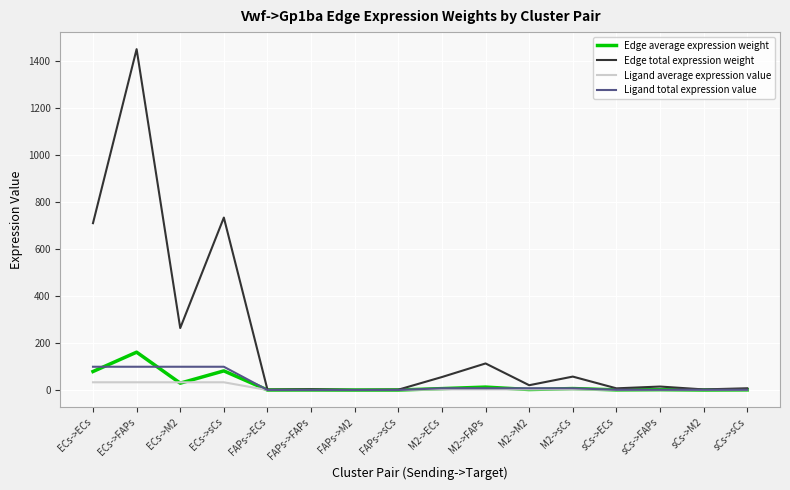

What is the maximum value for Edge average expression weight?

160.9